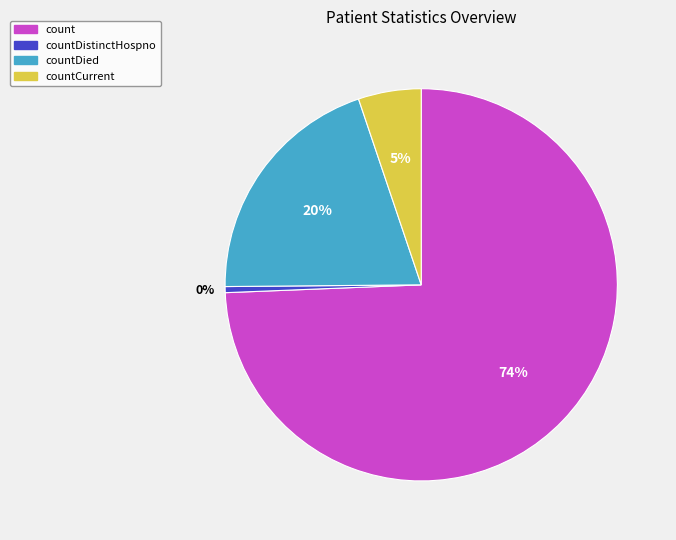

Is it true that count is 80% of the pie?

False